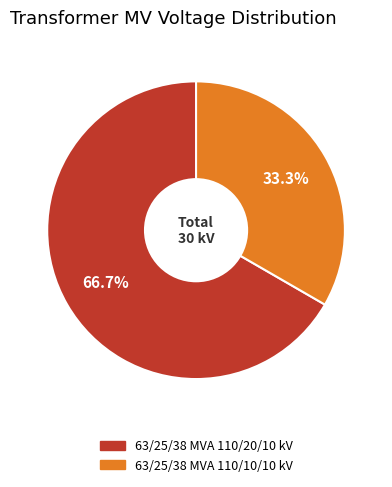

Which has a higher value, 63/25/38 MVA 110/20/10 kV or 63/25/38 MVA 110/10/10 kV?

63/25/38 MVA 110/20/10 kV